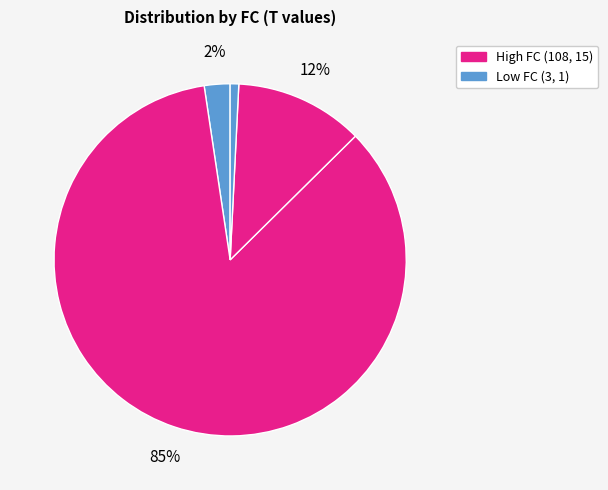

Count the number of slices in the pie.

4